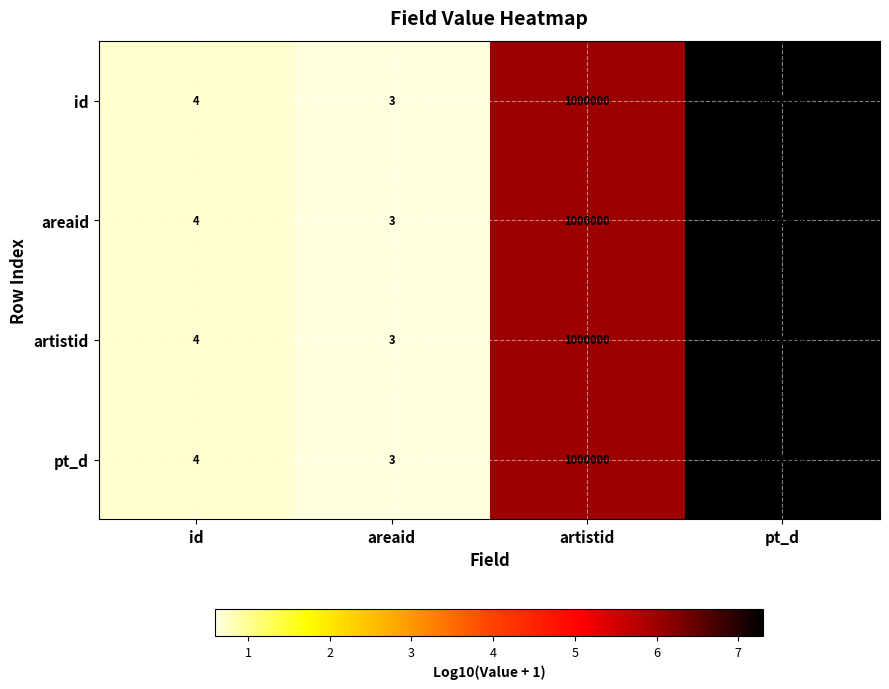

What is the total value across all series at pt_d?

80643680